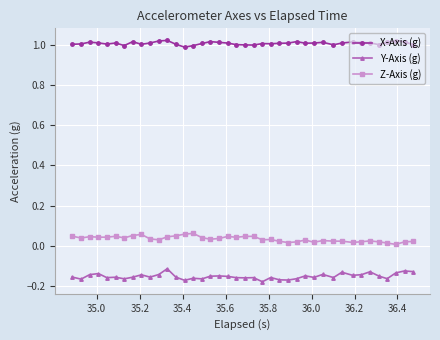

Which series has the largest total across all categories?

X-Axis (g)